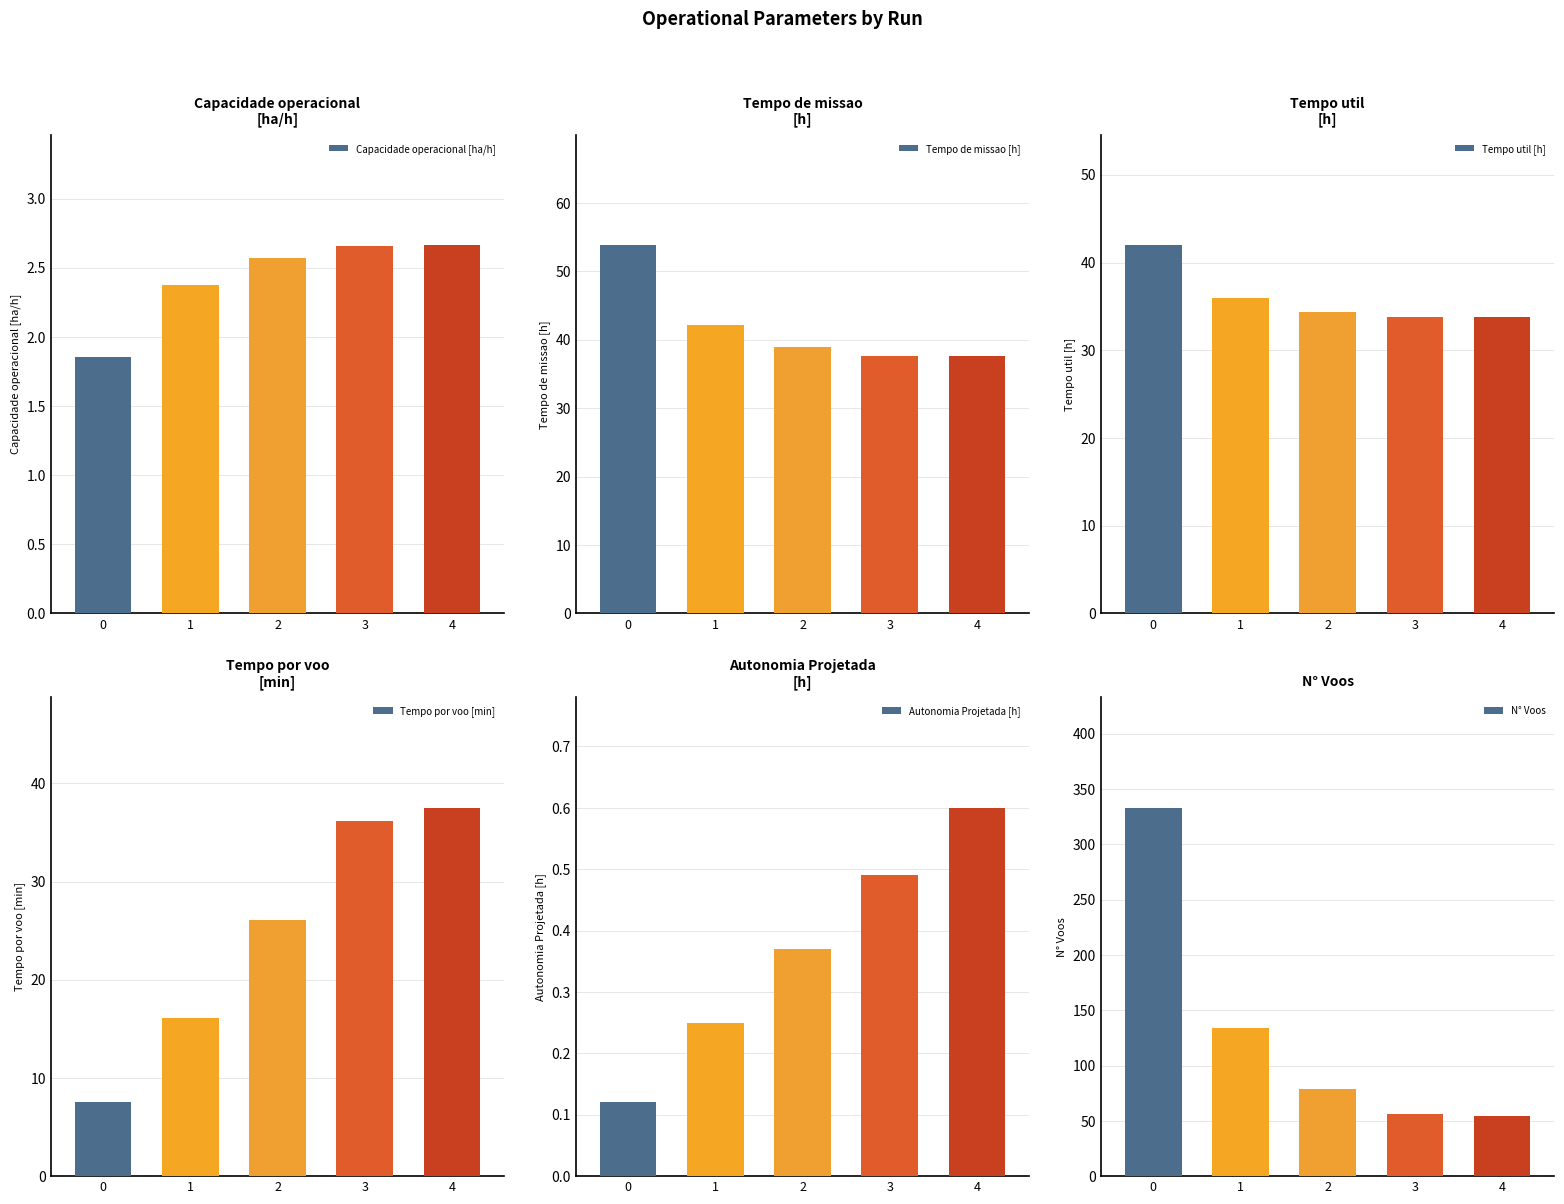

How many values in the Capacidade operacional [ha/h] series exceed 2?

4